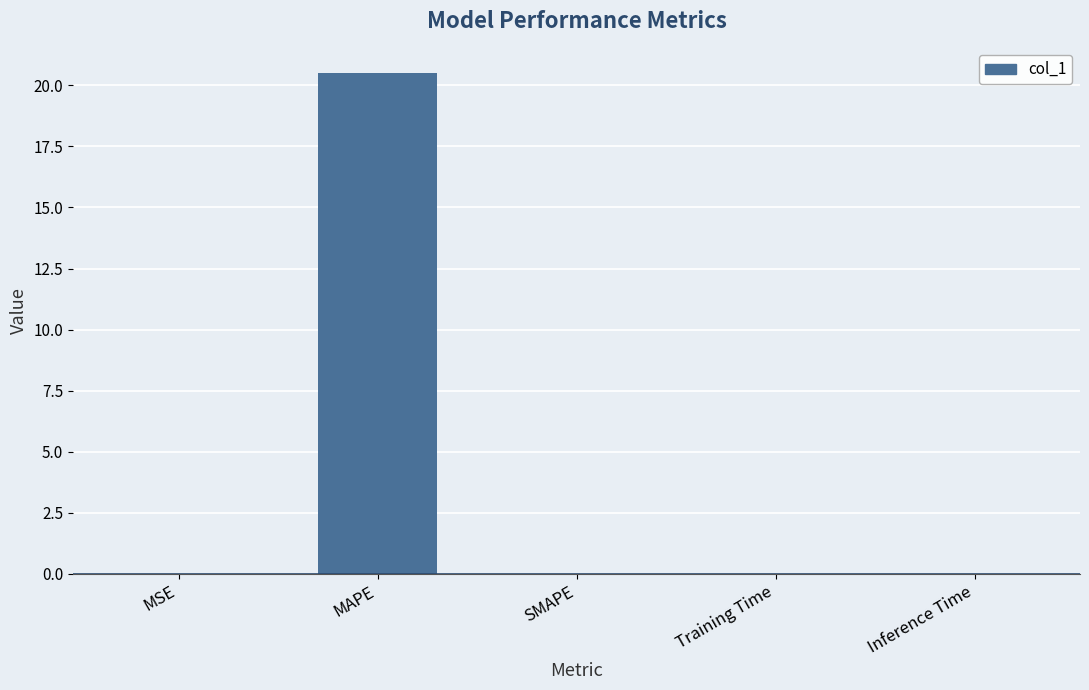

Which has a higher value, MAPE or SMAPE?

MAPE